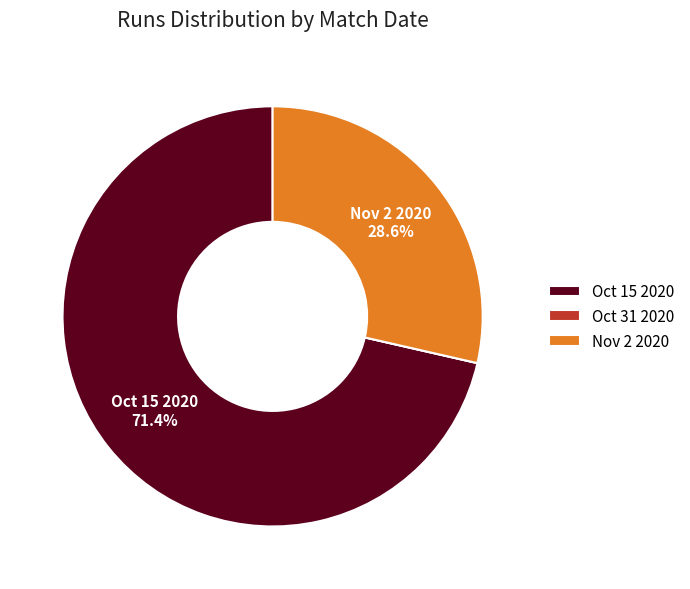

Is it true that Nov 2 2020 is 29% of the pie?

True